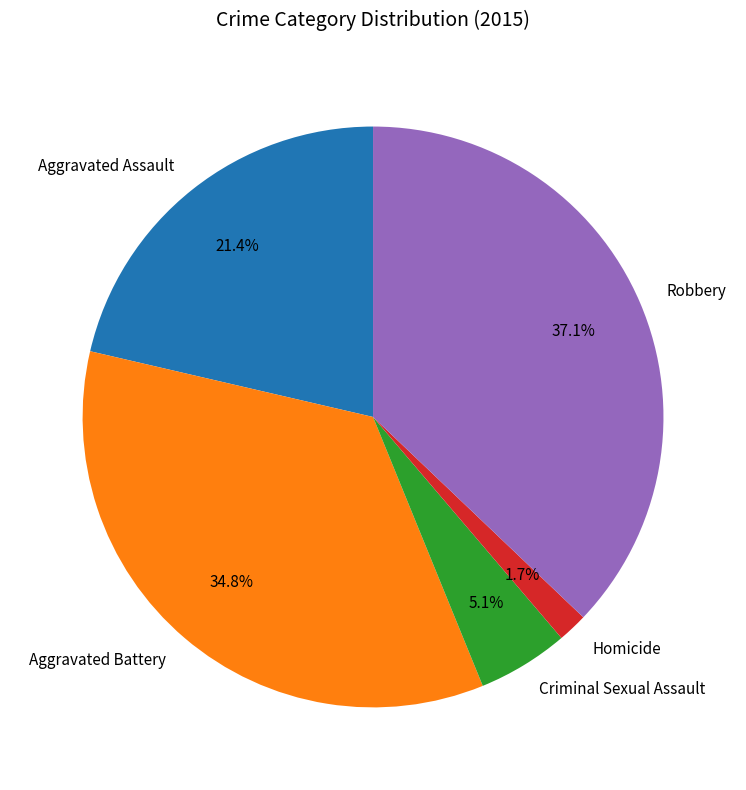

What is the smallest slice in the pie chart?

Homicide